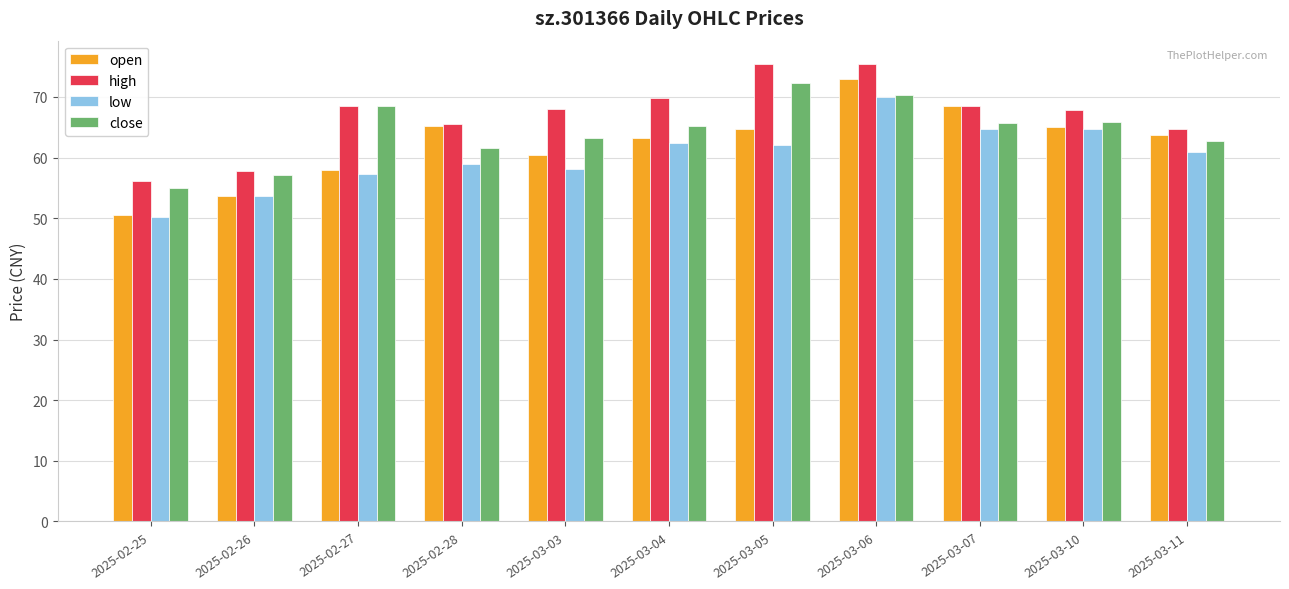

Which series changed the most between 2025-02-26 and 2025-03-06?

open